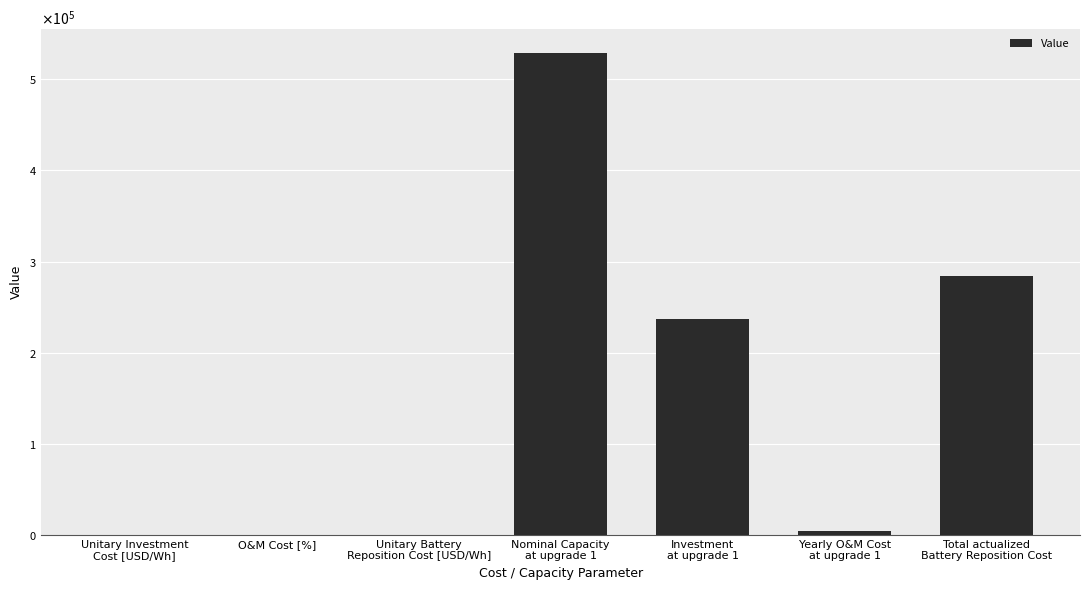

What position from the right is Unitary Investment
Cost [USD/Wh]?

7